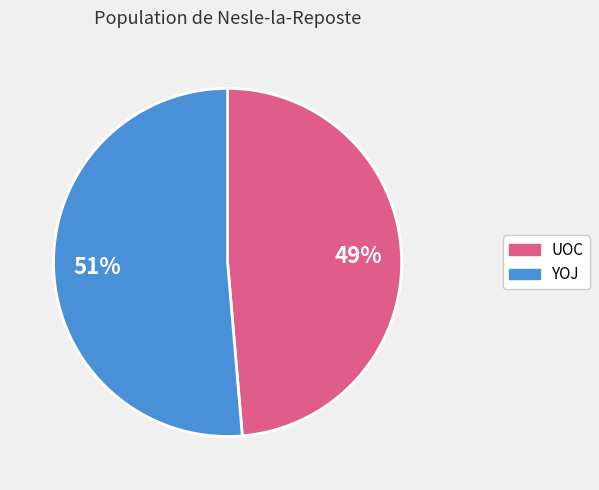

To the nearest percent, what is the combined percentage of YOJ and UOC?

100%